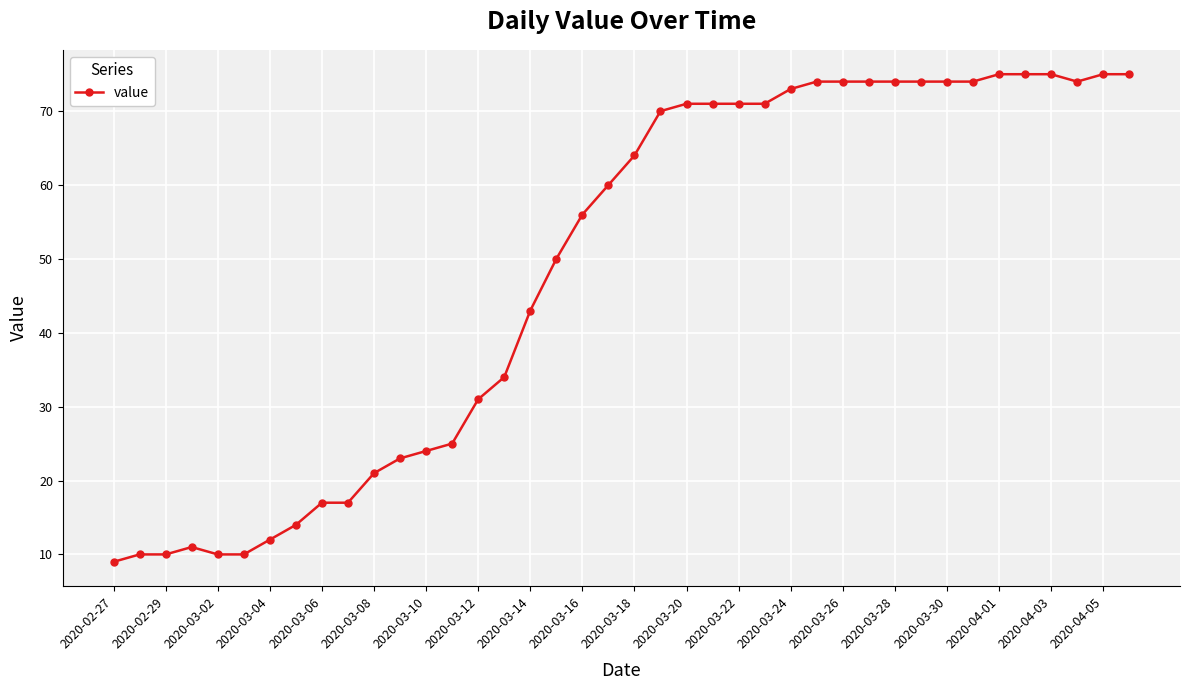

What is the value of the 4th point from the left?

11